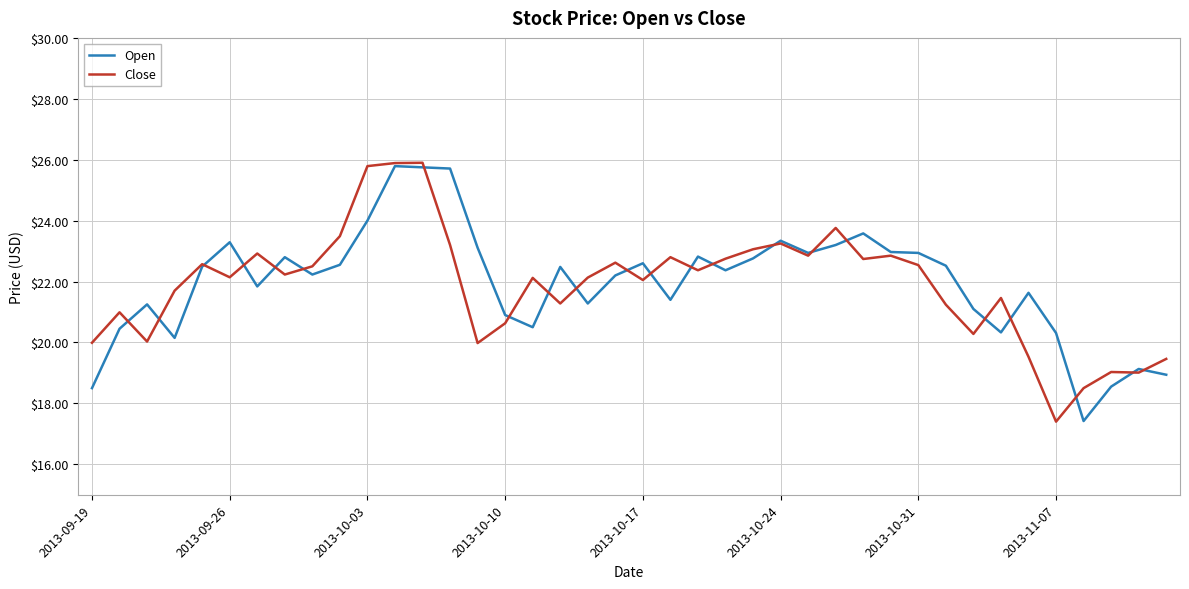

What is the maximum value for Close?

25.9